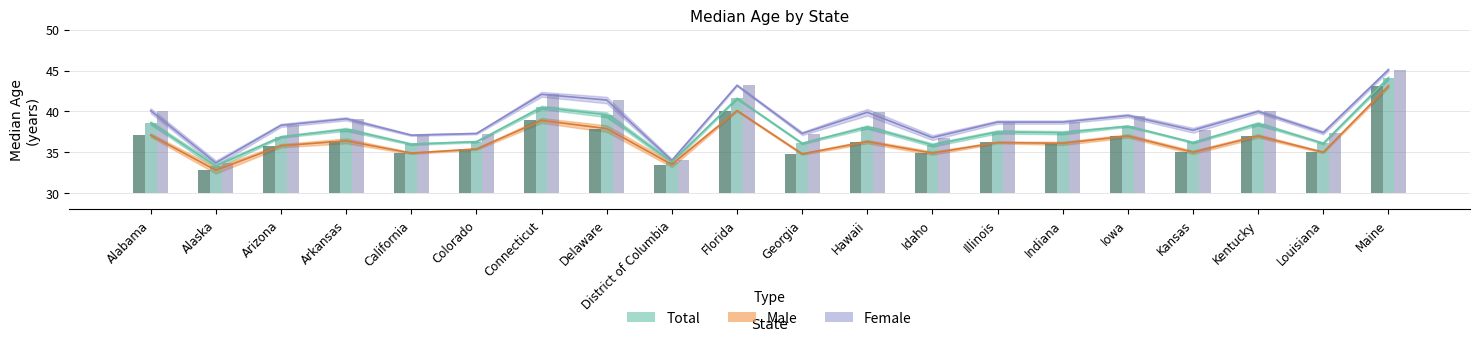

At which label does Female first exceed 38?

Alabama